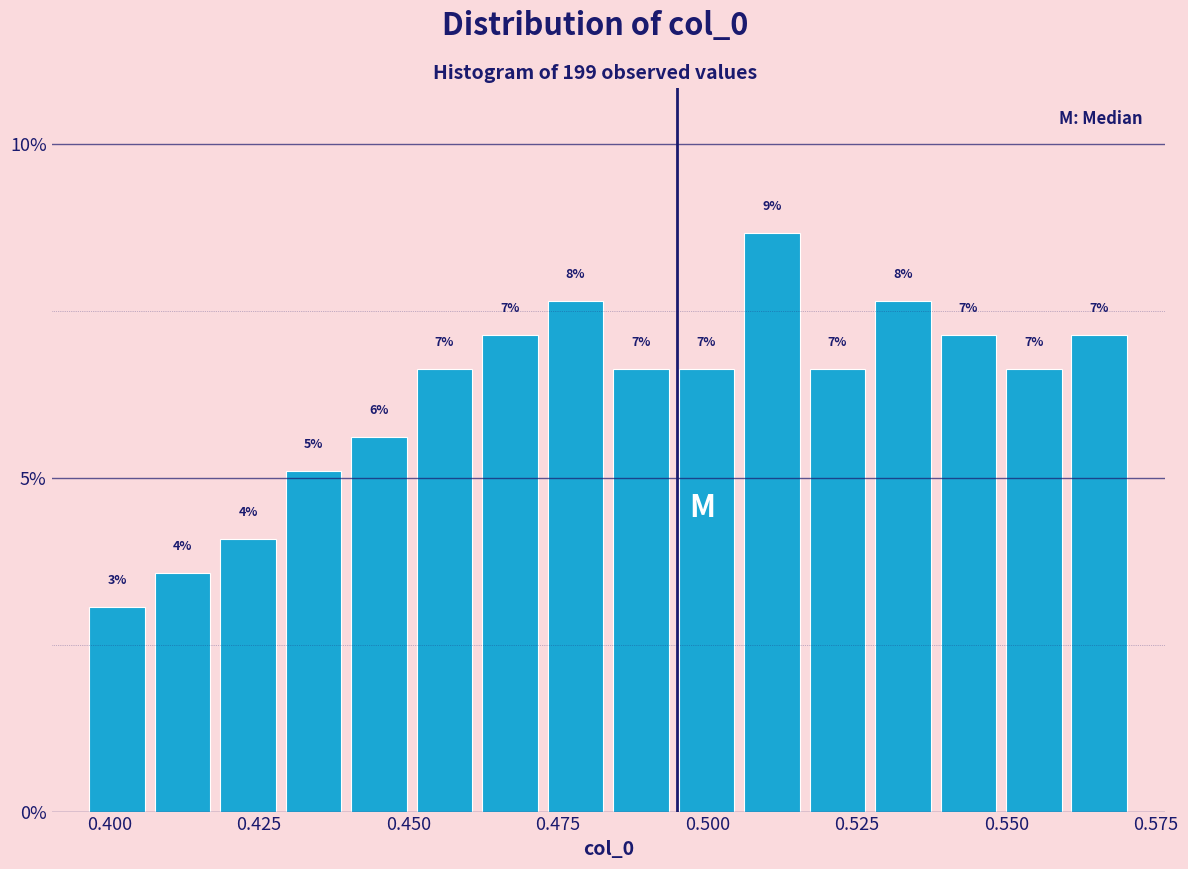

Around what value on the x-axis is the tallest bar? Give the approximate position of its centre, as read against the axis.

0.510